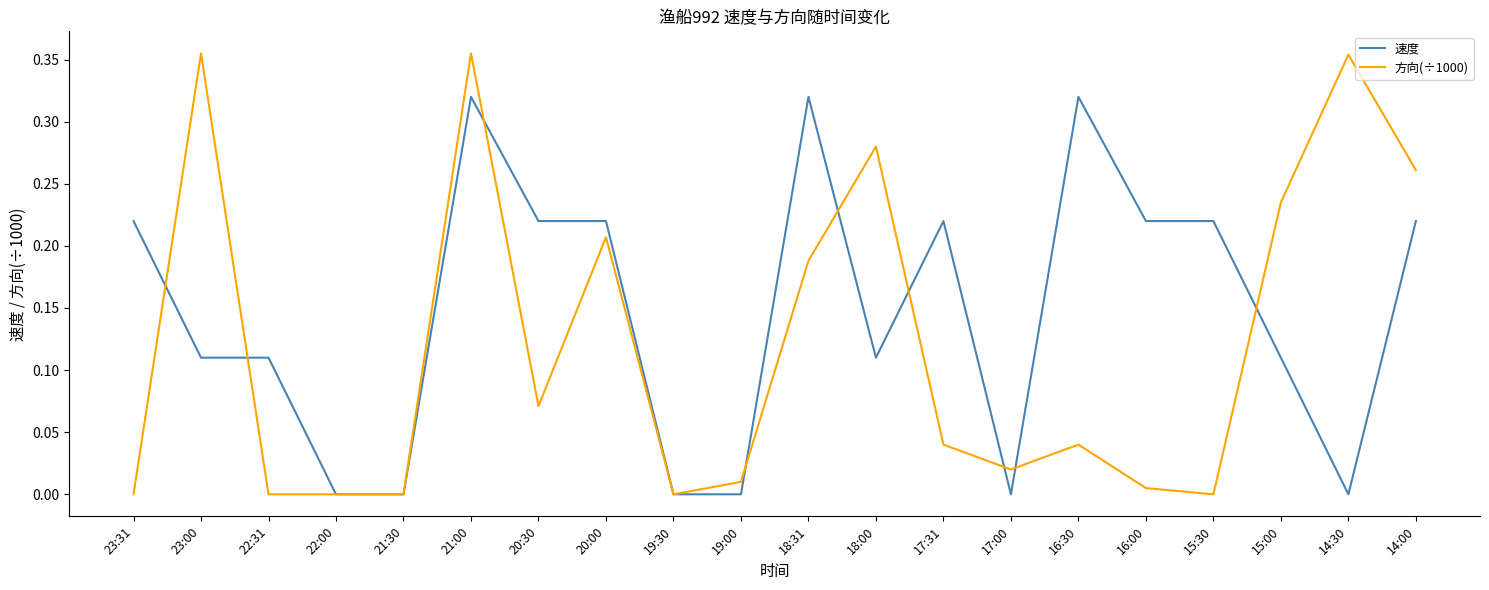

Is the value of 方向(÷1000) at 19:00 greater than the value of 速度 at 14:30?

Yes